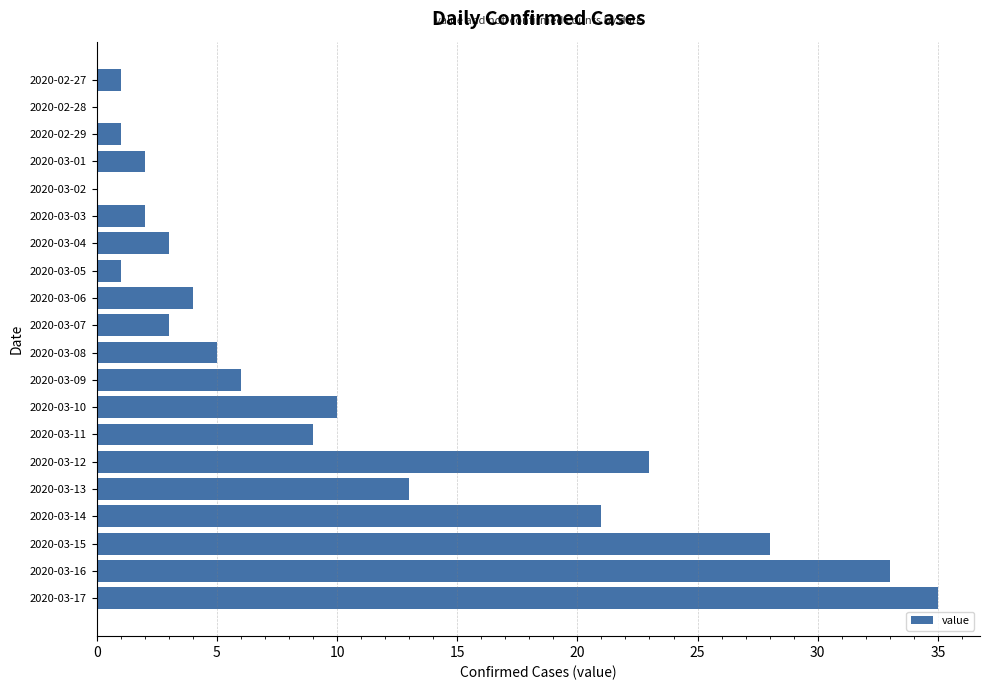

Count the number of data series in this chart.

1